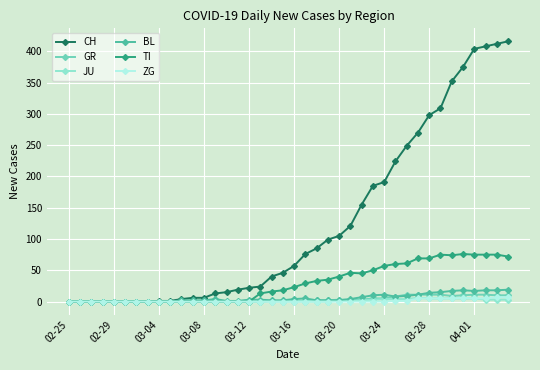

Which series has the widest spread of values?

CH